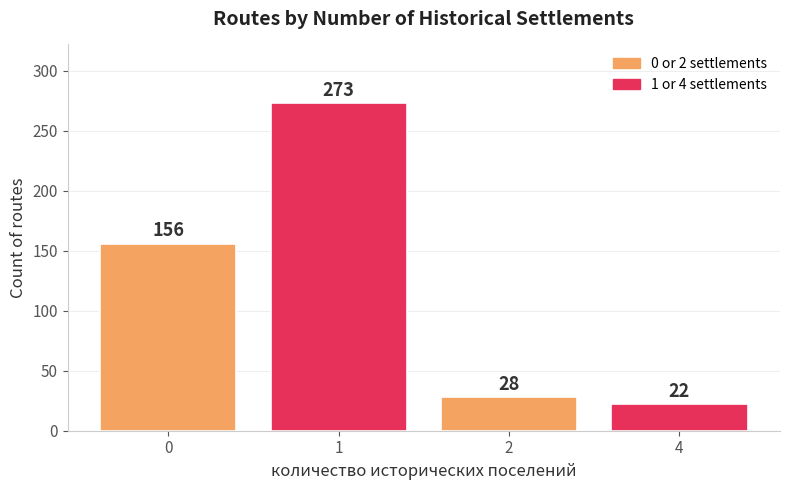

Rank the categories by value from highest to lowest.

1, 0, 2, 4